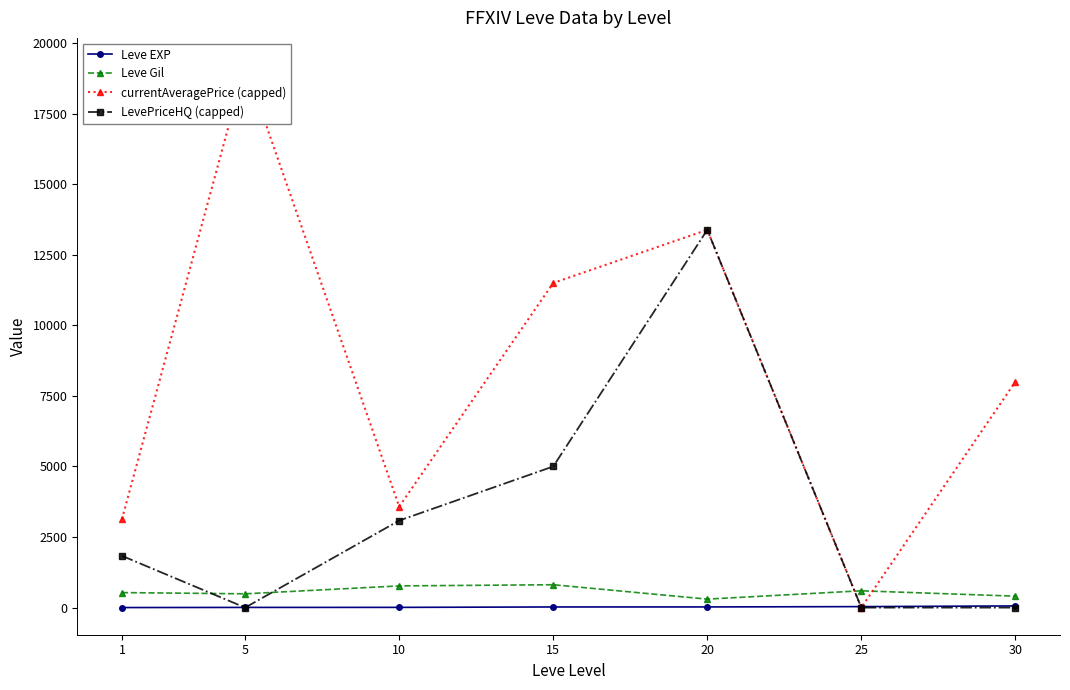

How many LevePriceHQ (capped) values are between 0 and 5000?

6